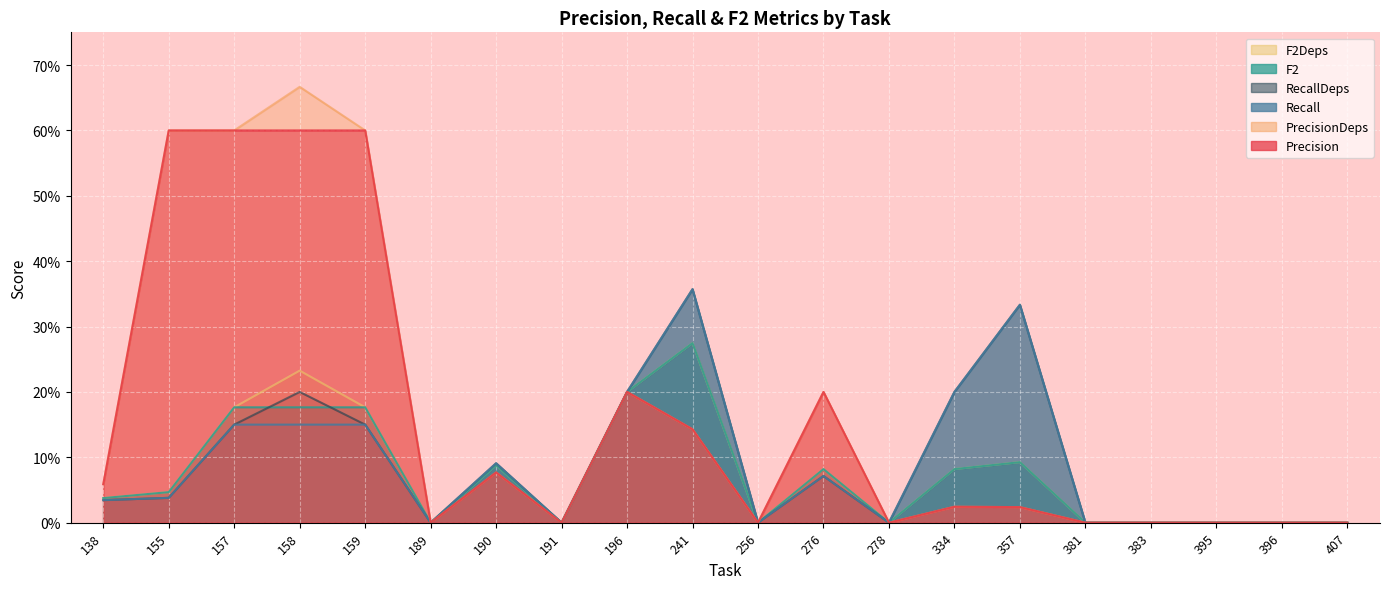

Which series has the largest range (max minus min)?

PrecisionDeps